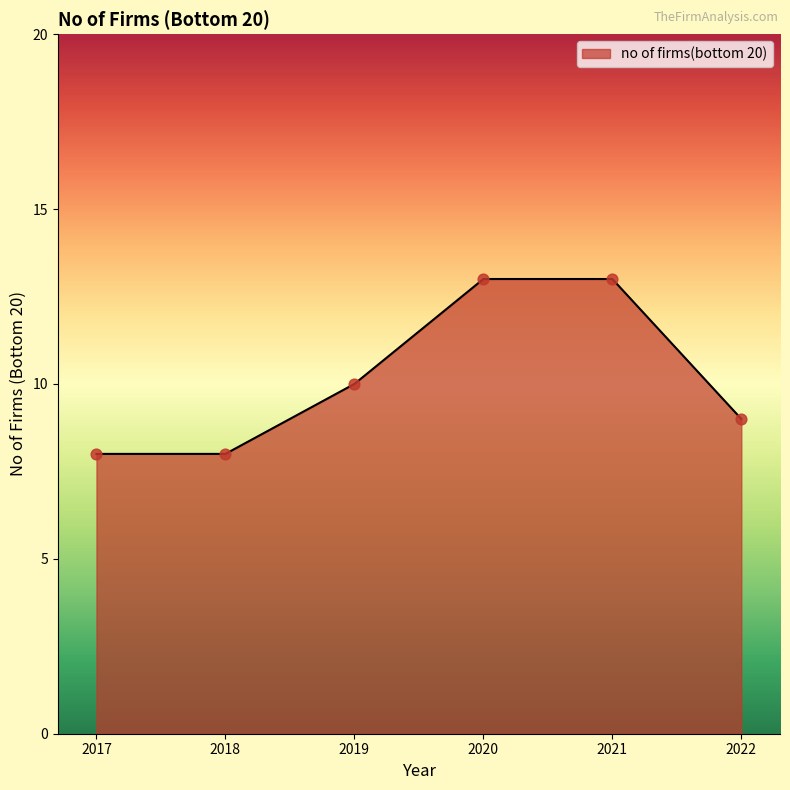

What is the change in value from 2019 to 2020?

+3